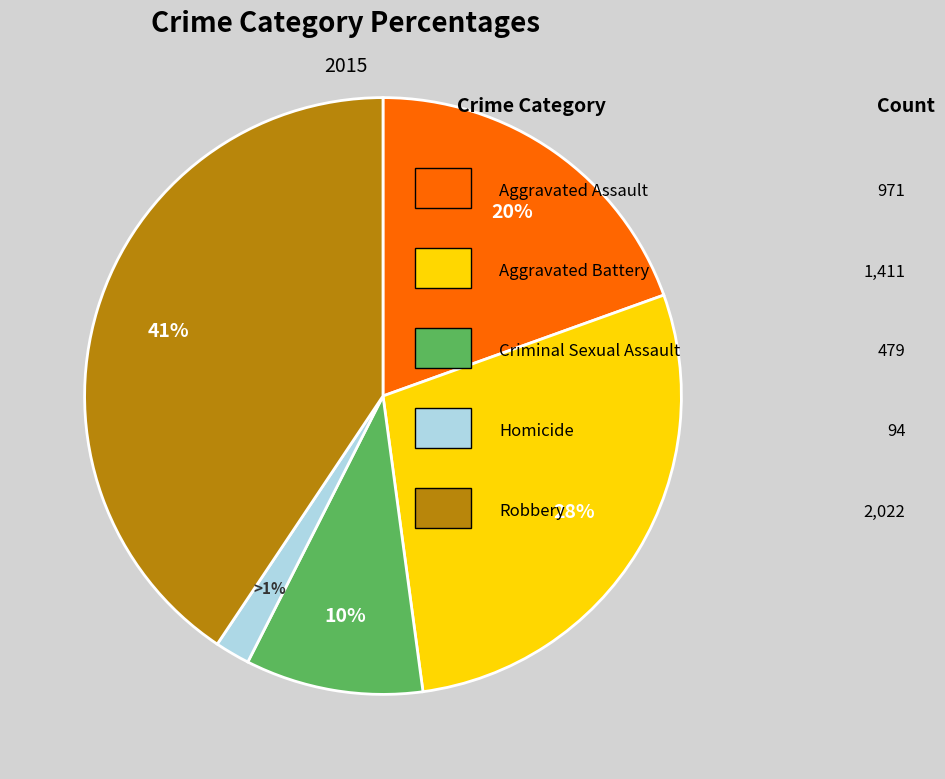

Is it true that Homicide is 1% of the pie?

False